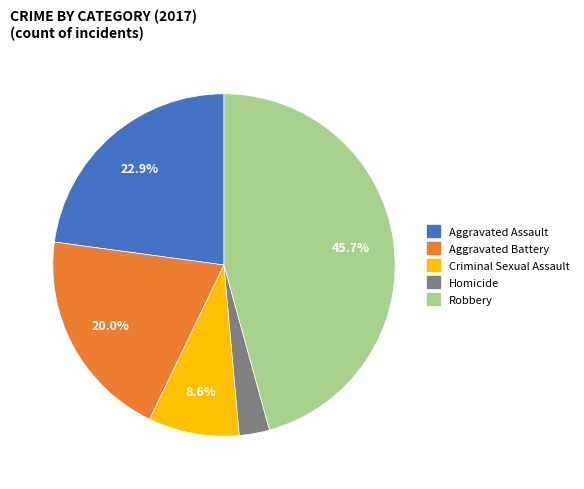

What portion of the pie excludes Criminal Sexual Assault?

91.4%